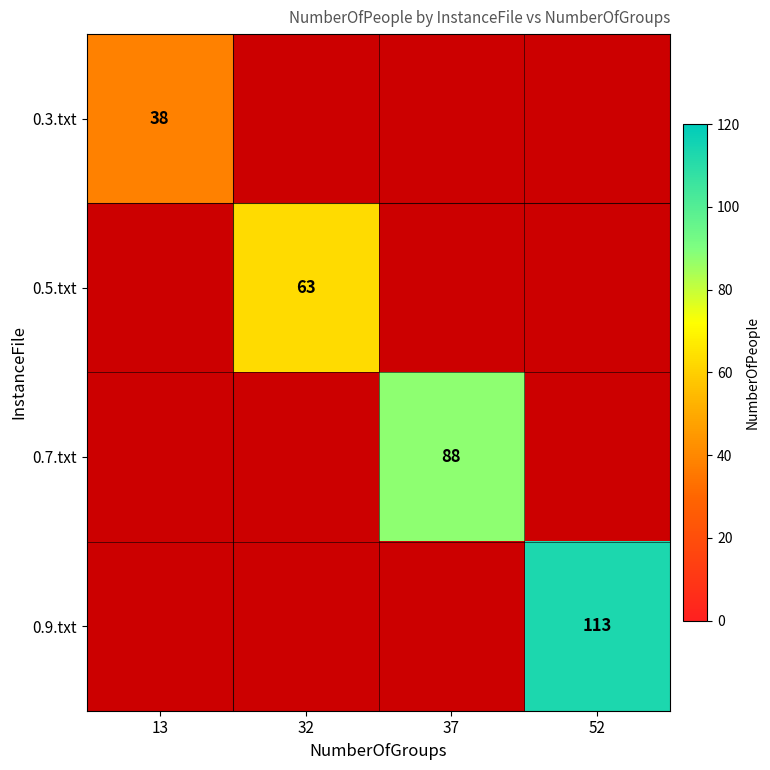

The value of 0.9.txt at 52 is 113. True or false?

True